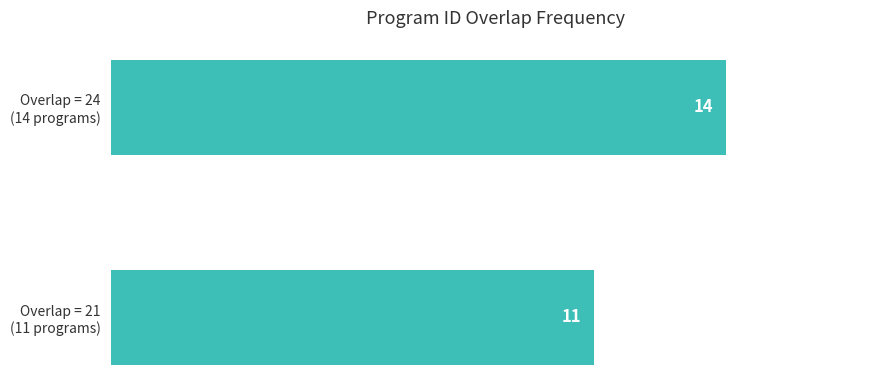

What is the smallest value displayed?

11